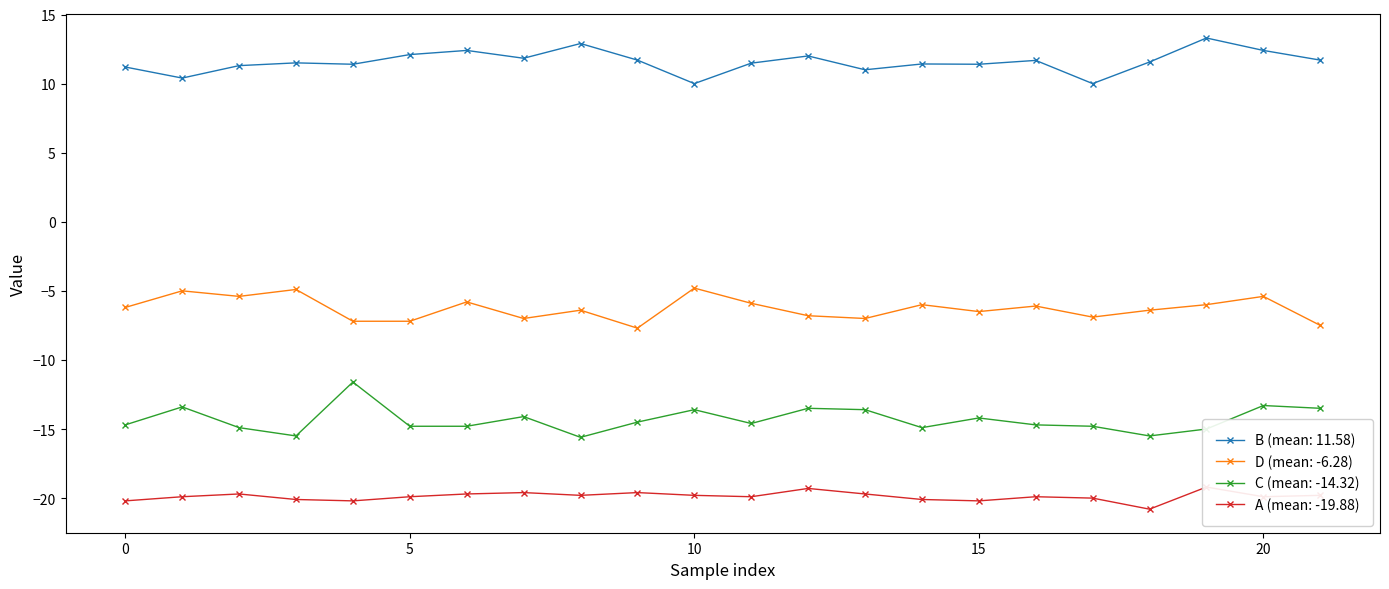

True or false: B and C intersect in this chart.

False